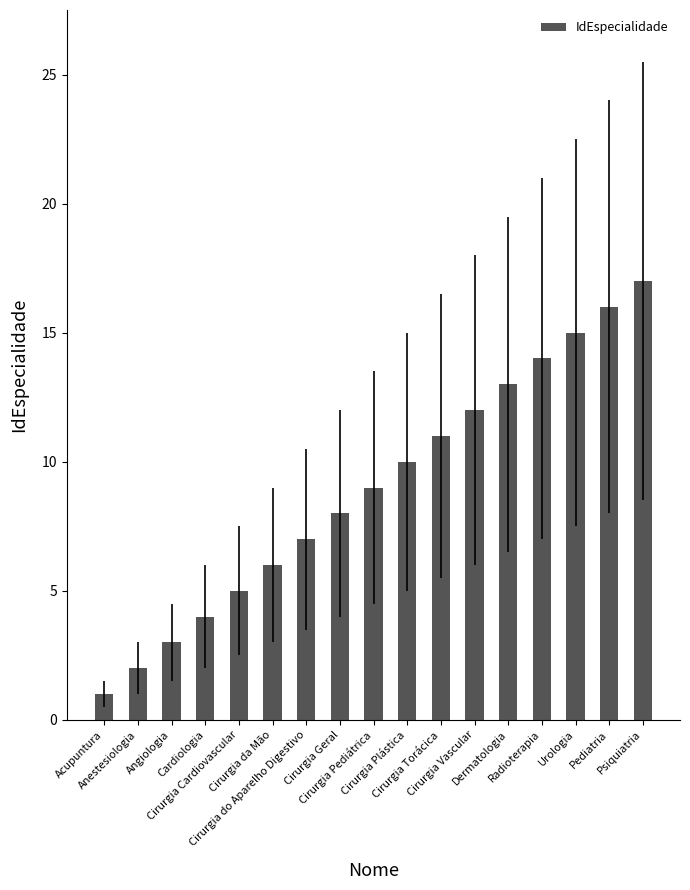

Is it true that the value at Cirurgia Geral is 5?

False